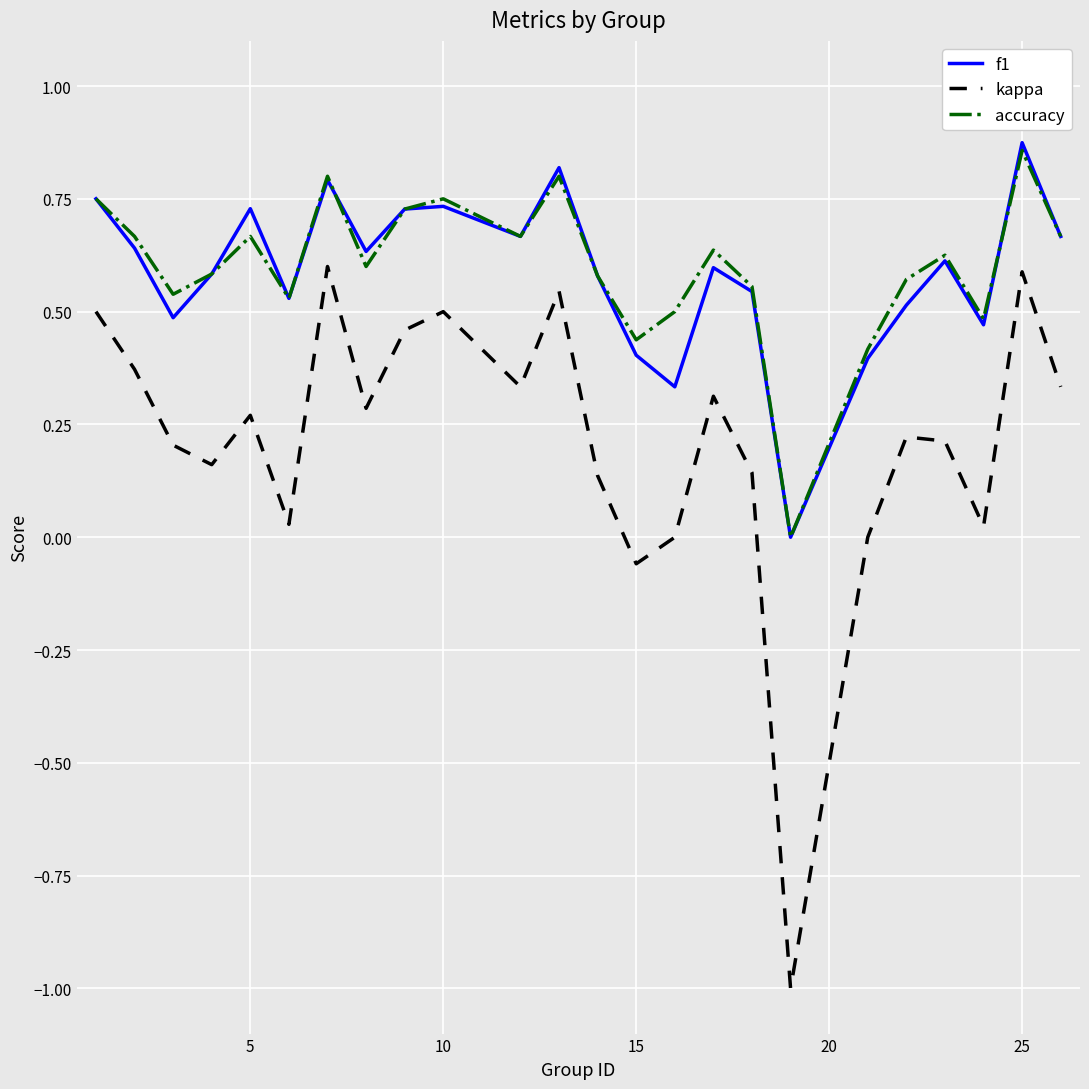

How many interior local valleys does the f1 series have?

7